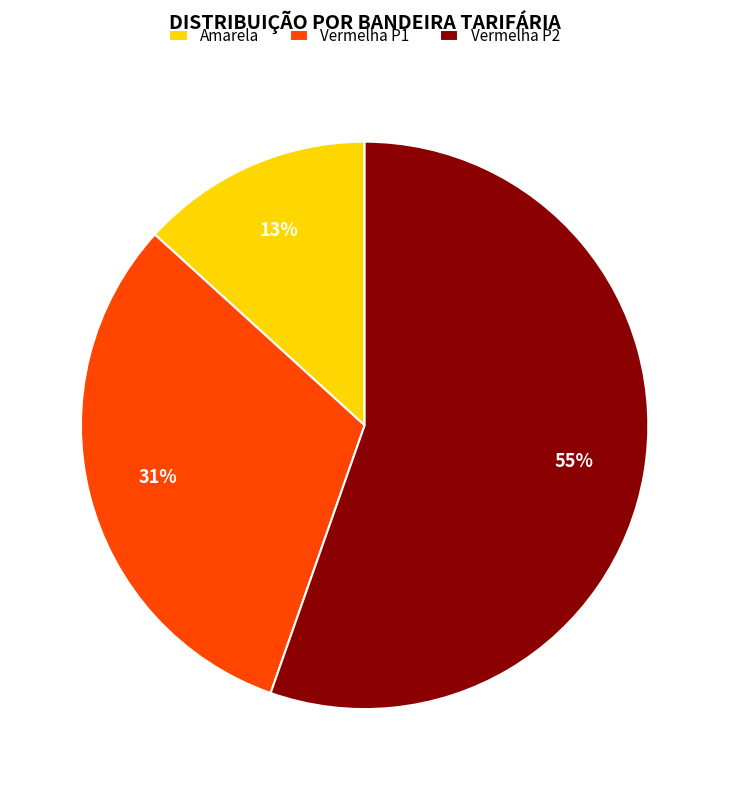

True or false: Vermelha P1 accounts for 42% of the total.

False